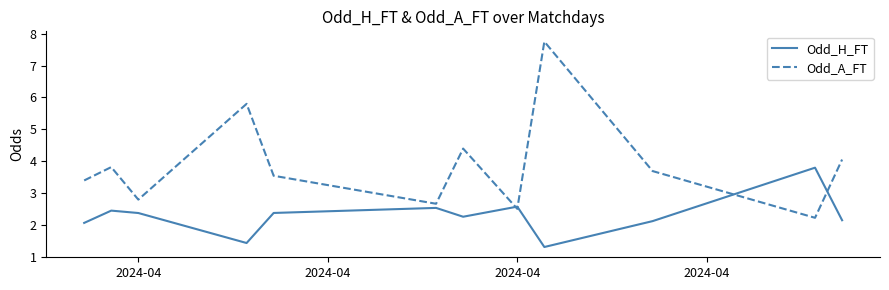

What is the average value of the Odd_H_FT series?

2.3